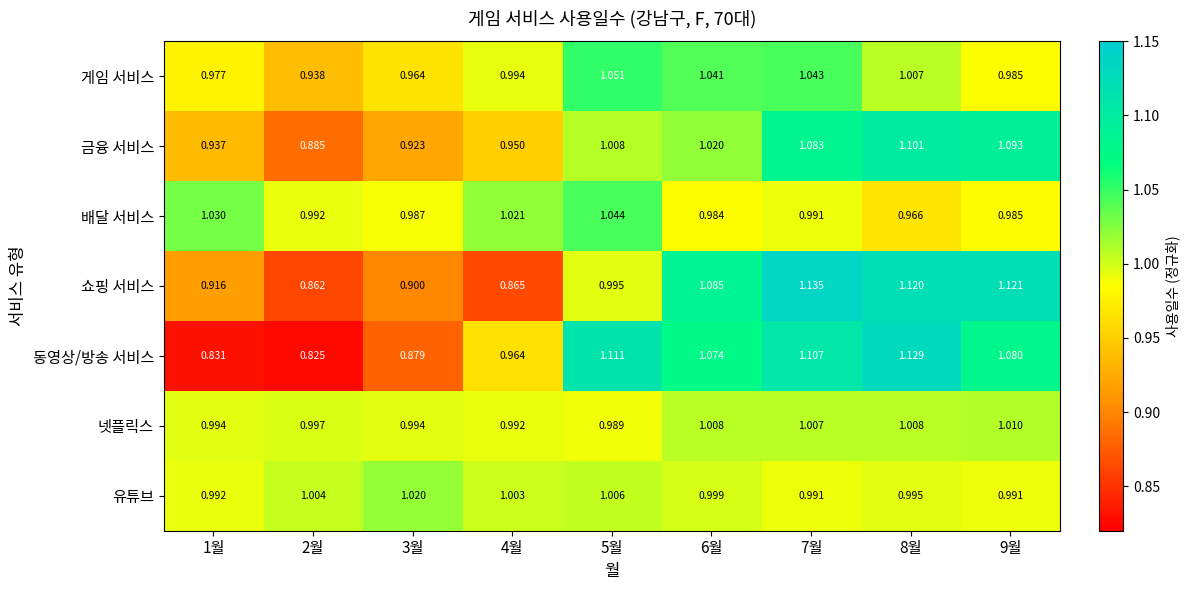

What is the total value across all series at 3월?

6.7